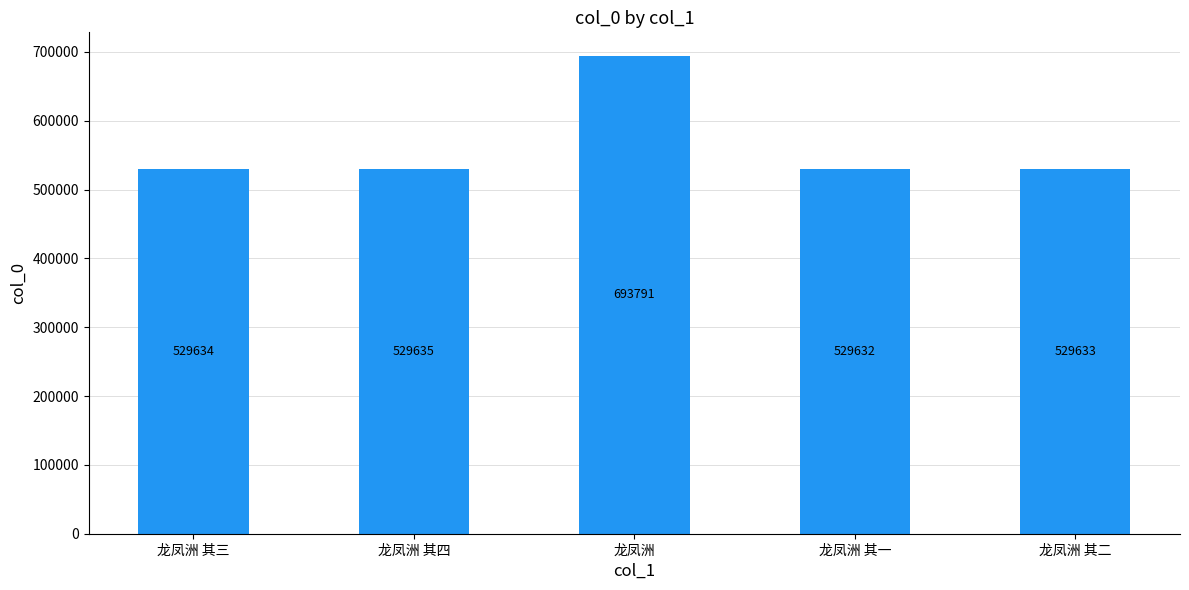

Rank the categories by value from highest to lowest.

龙凤洲, 龙凤洲 其四, 龙凤洲 其三, 龙凤洲 其二, 龙凤洲 其一